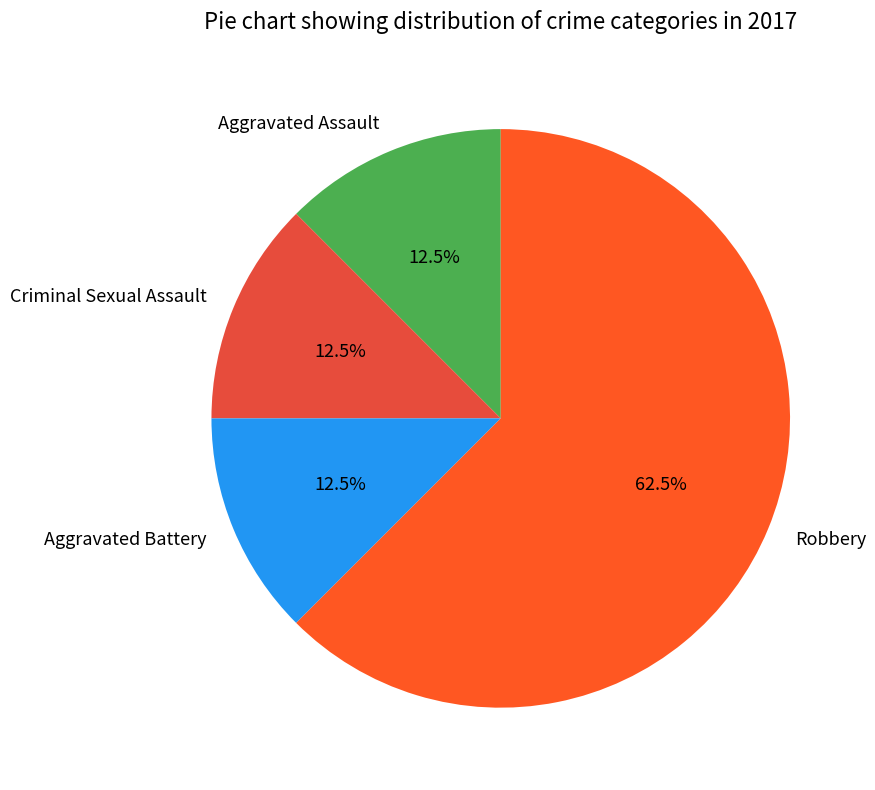

What is the ratio of the value at Aggravated Battery to the value at Robbery?

0.2